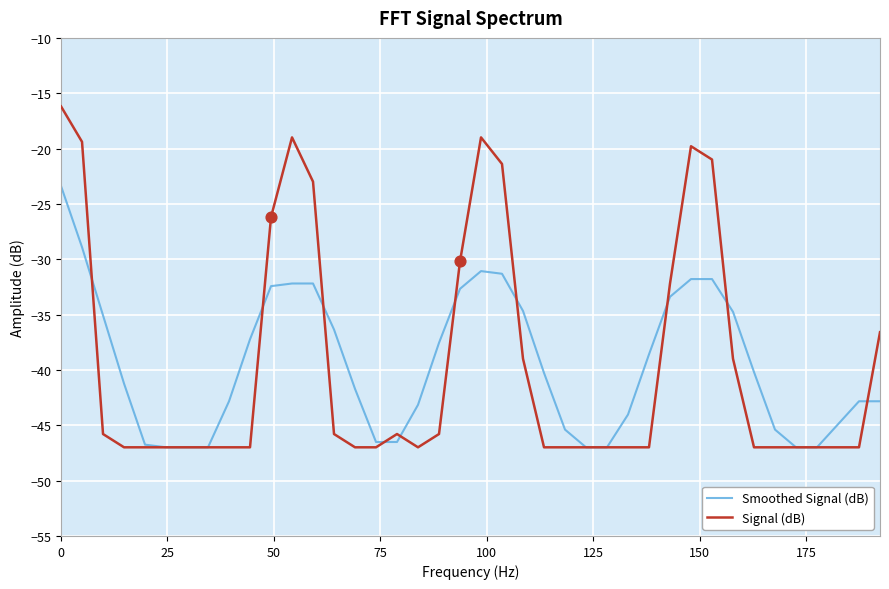

Which series has the largest range (max minus min)?

Signal (dB)